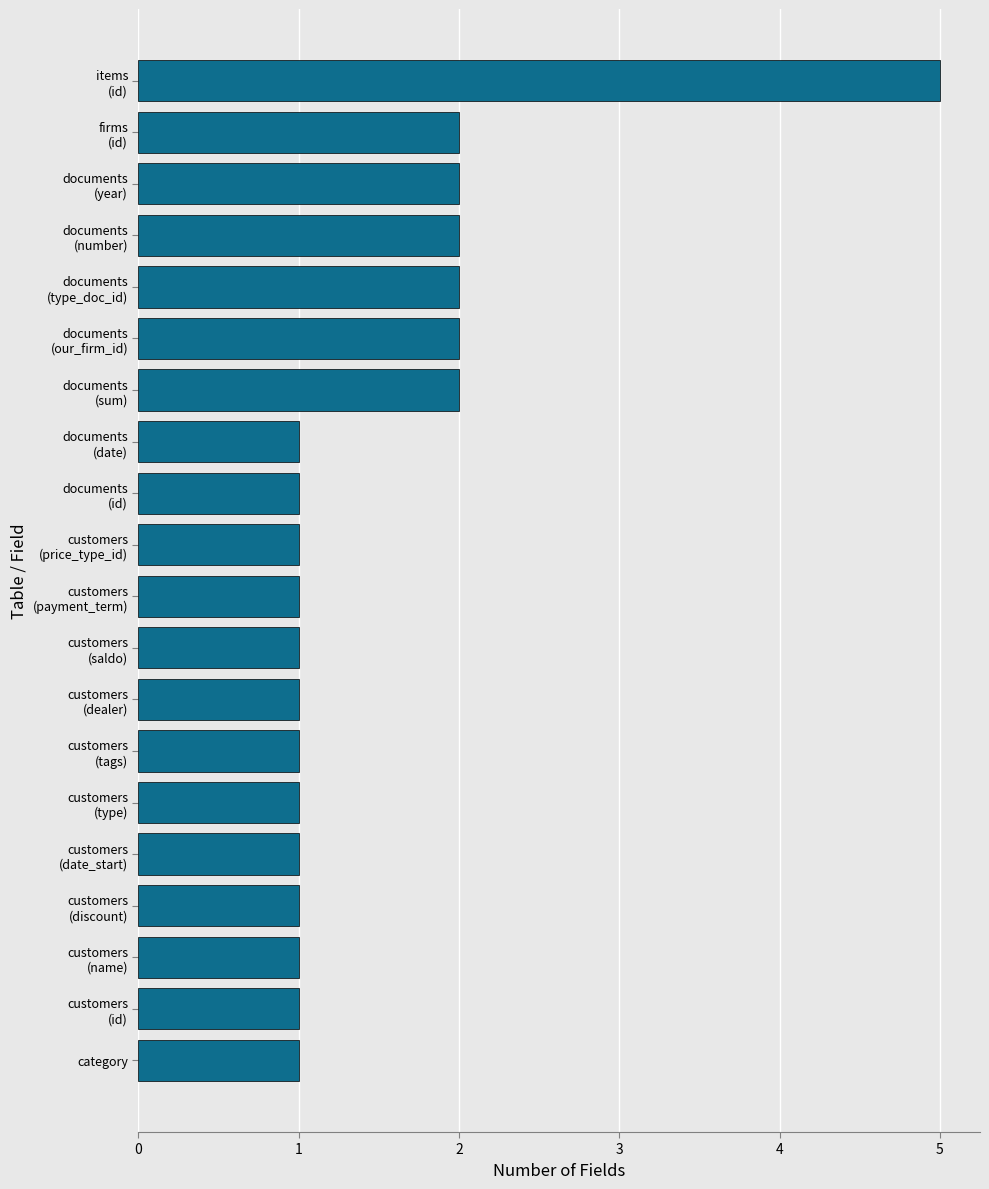

What is the average value?

2